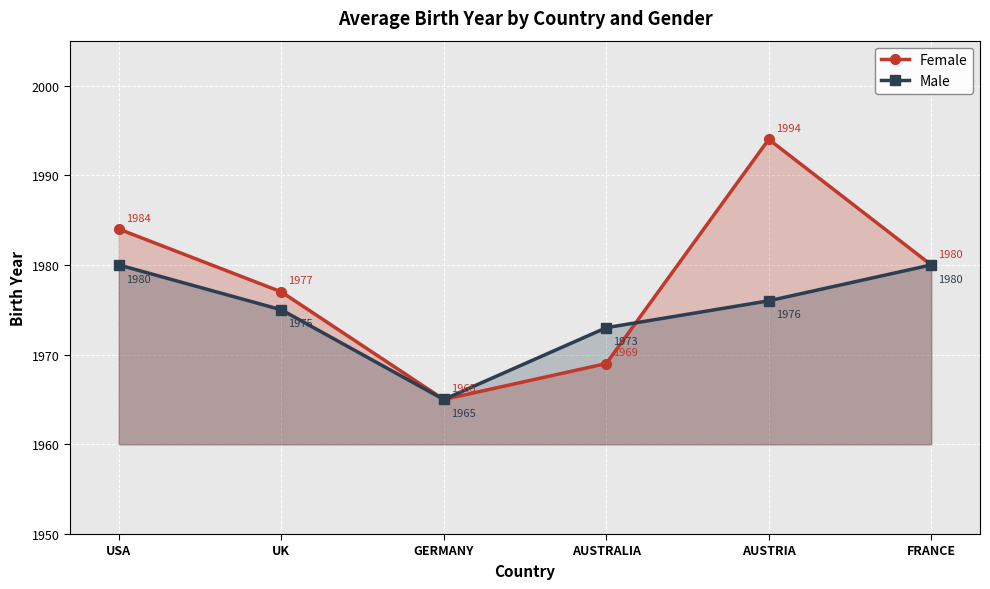

What is the label of the 4th point from the right?

GERMANY